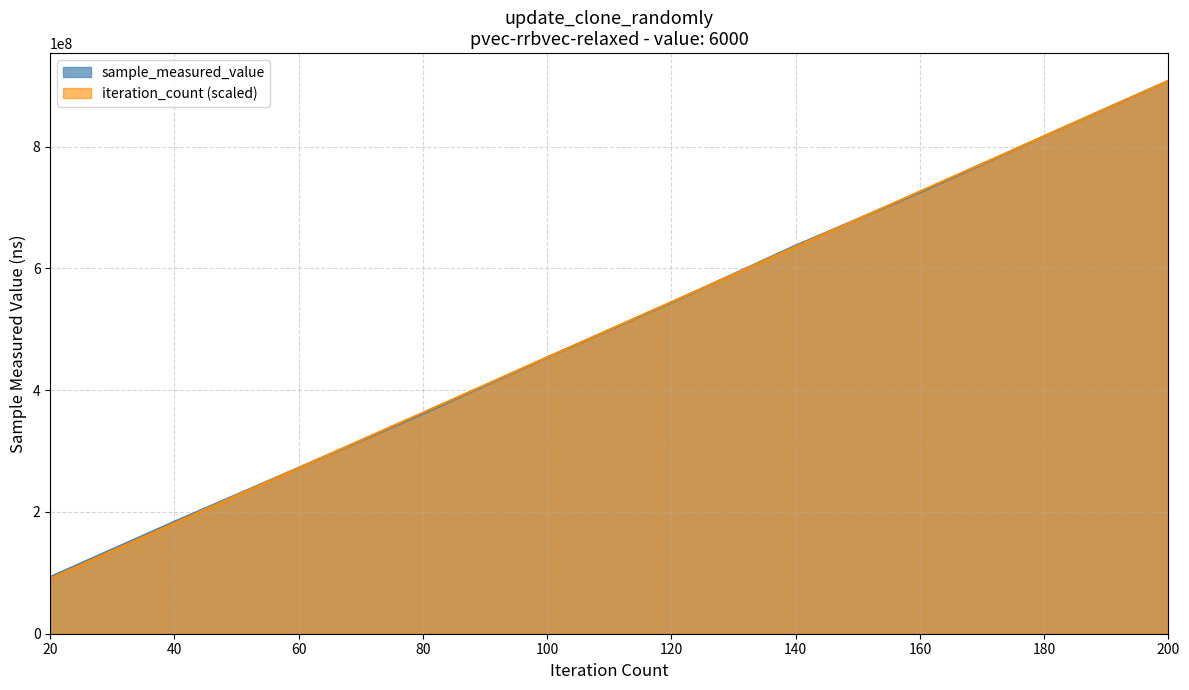

What is the value of the iteration_count point at the 5th from the left?

454171888.0